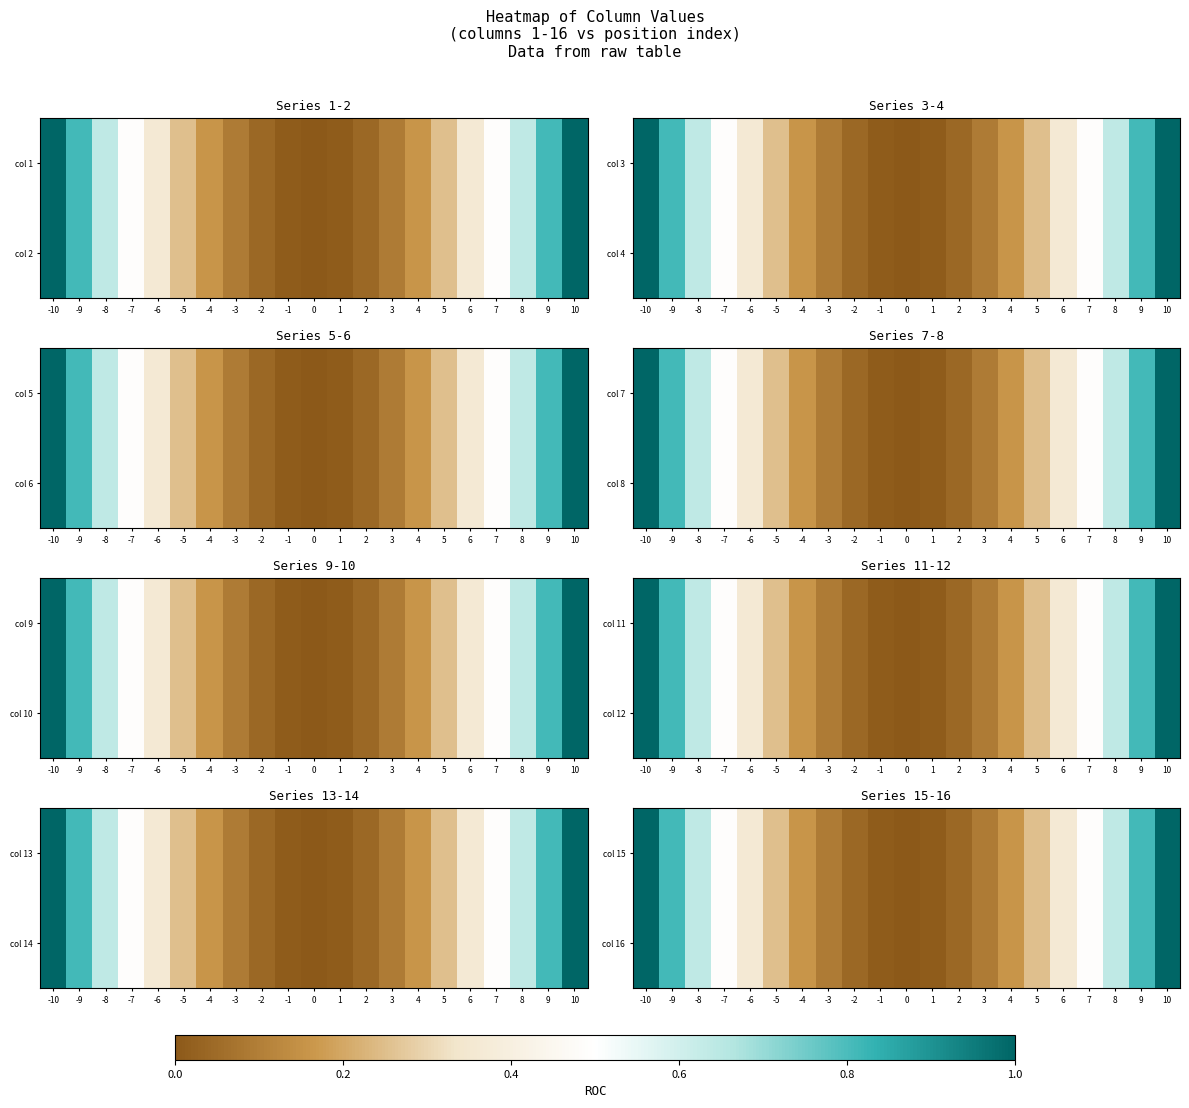

True or false: col 15 has a value of 0.5 at -10.

False